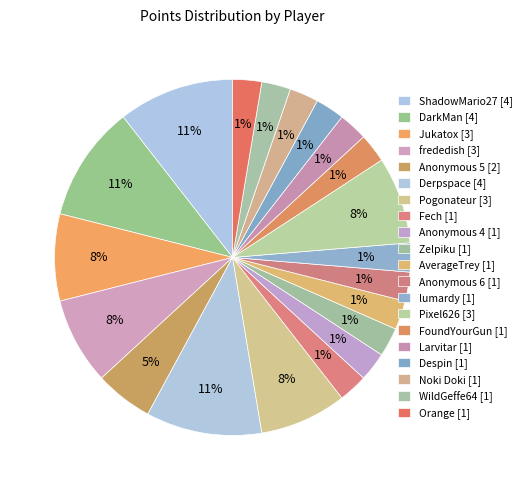

How much of the chart is everything except Jukatox?

92.1%